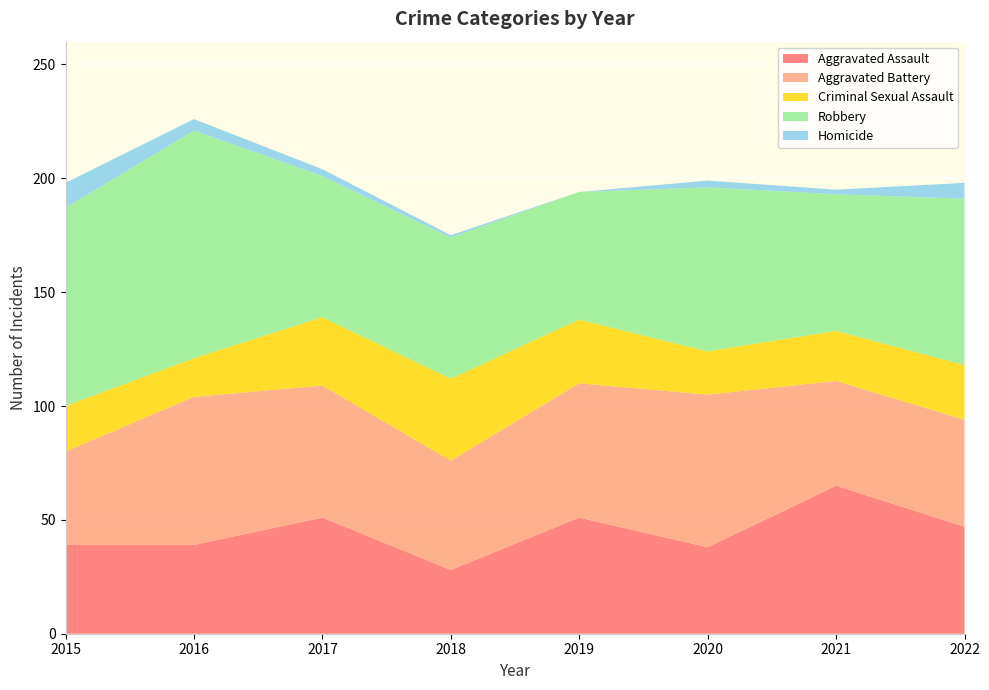

Reading right to left, extract all data points from this chart.

Aggravated Assault: 47	65	38	51	28	51	39	39
Aggravated Battery: 47	46	67	59	48	58	65	41
Criminal Sexual Assault: 24	22	19	28	36	30	17	20
Robbery: 73	60	72	56	62	62	100	87
Homicide: 7	2	3	0	1	3	5	11